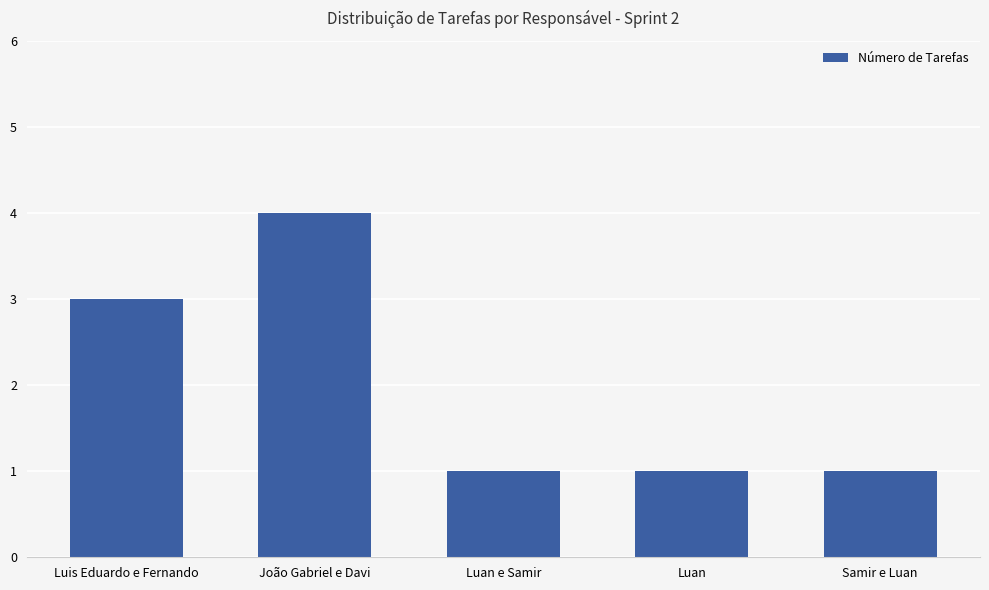

What is the maximum value shown in the chart?

4